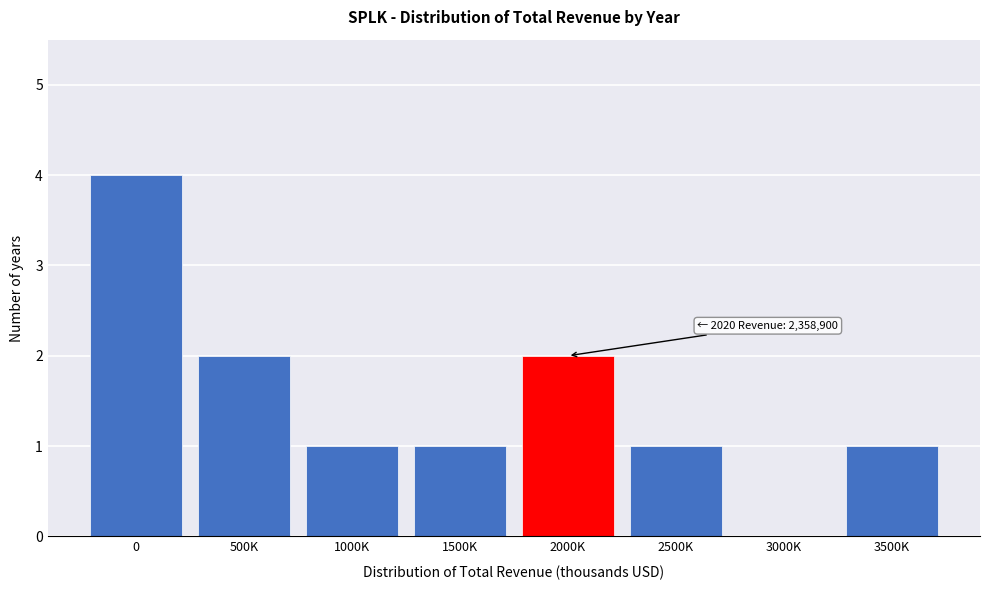

Reading left to right, list all the values displayed in this chart.

0=4	500K=2	1000K=1	1500K=1	2000K=2	2500K=1	3000K=0	3500K=1